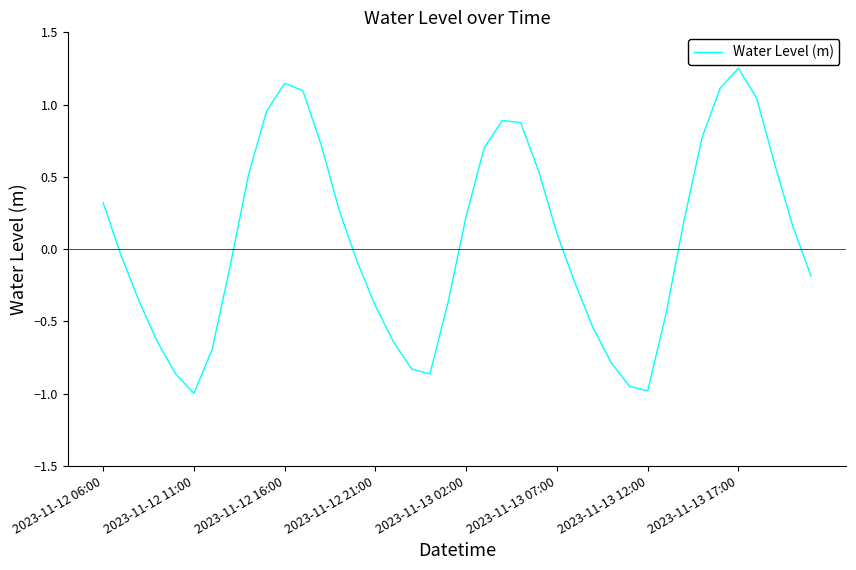

What is the minimum value shown in the chart?

-1.0